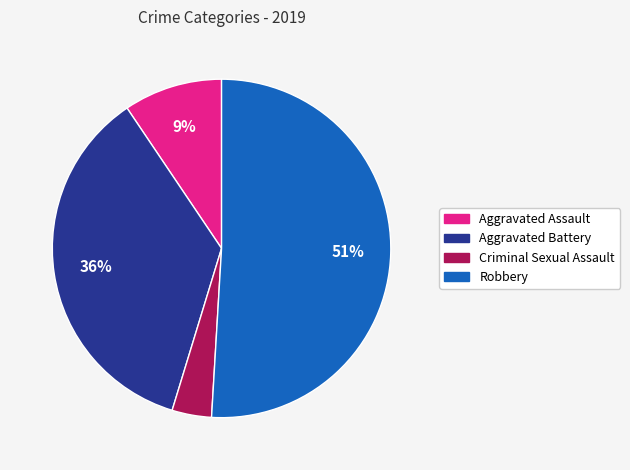

Count the number of slices in the pie.

4